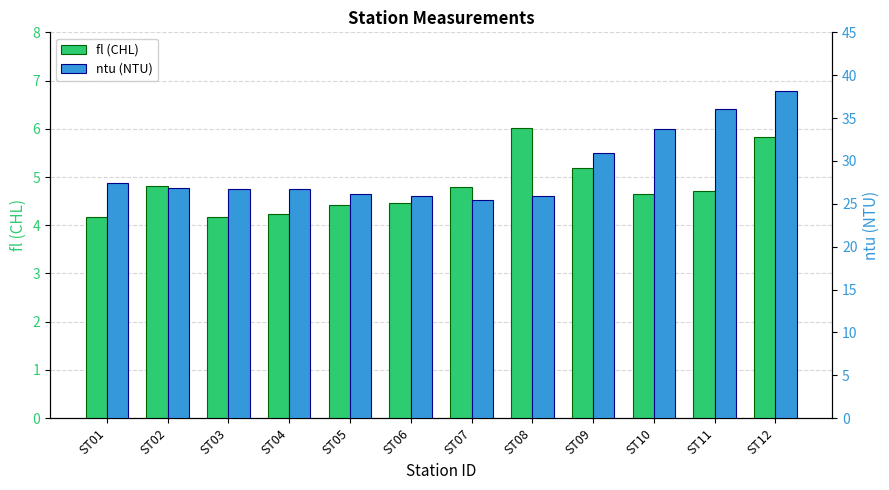

True or false: fl (CHL) has a value of 4.2 at ST03.

True